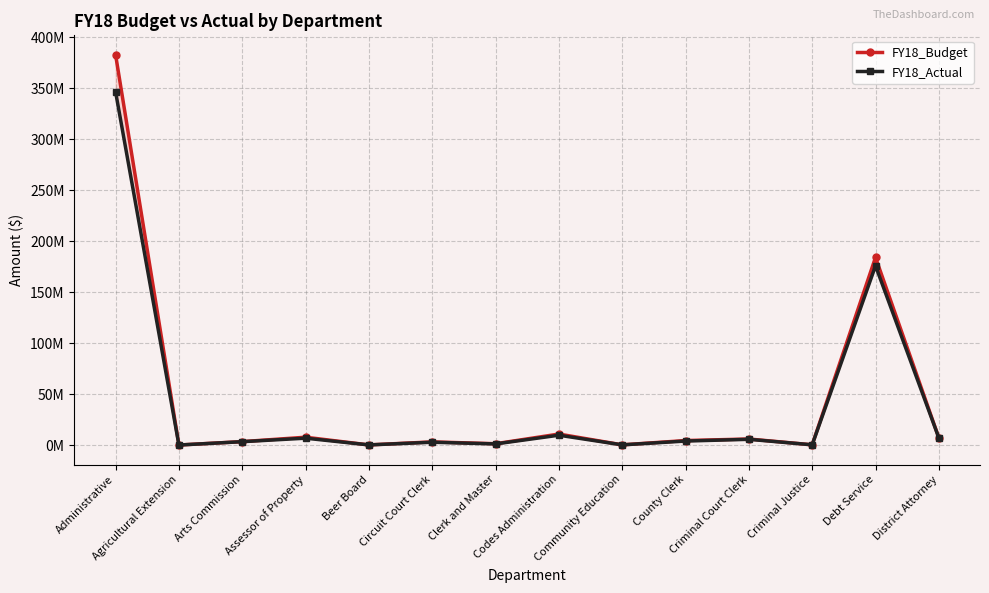

What is the total value across all series at Assessor of Property?

14988909.3